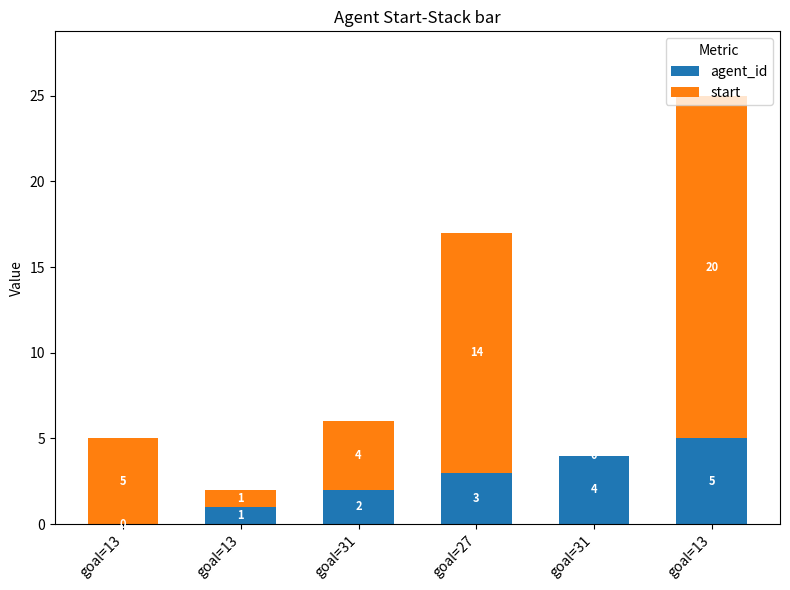

Count the number of data series in this chart.

2